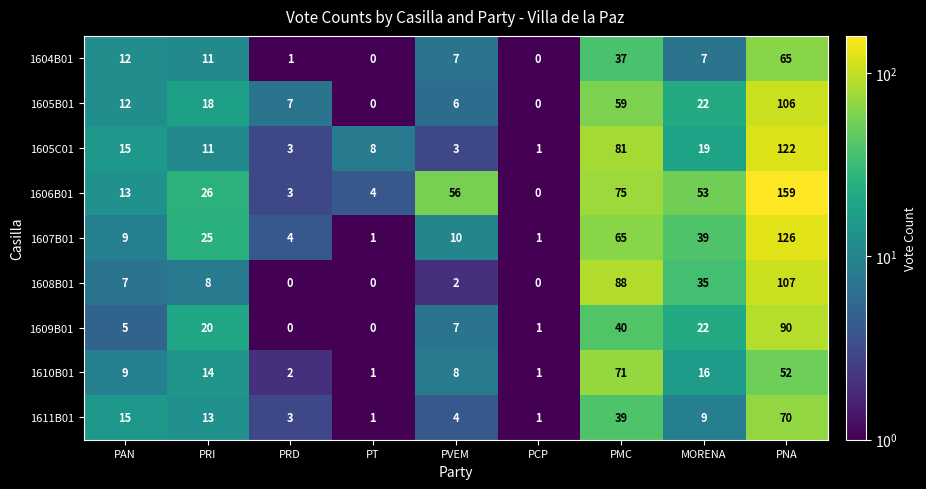

What is the total value across all series at MORENA?

222